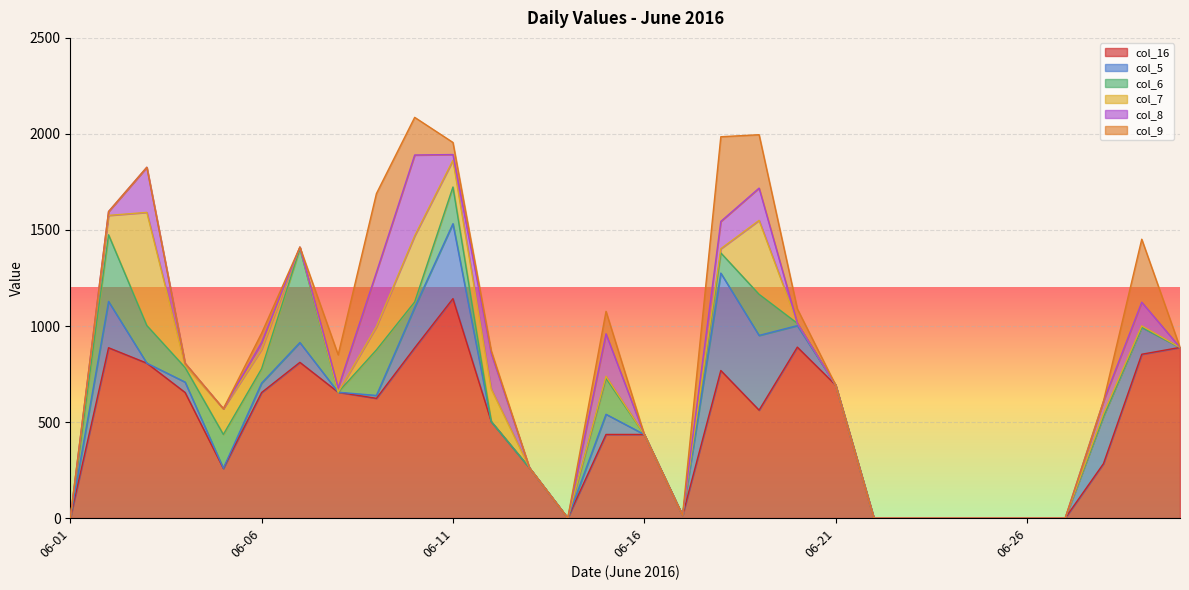

What is the sum of all col_6 values?

2335.0